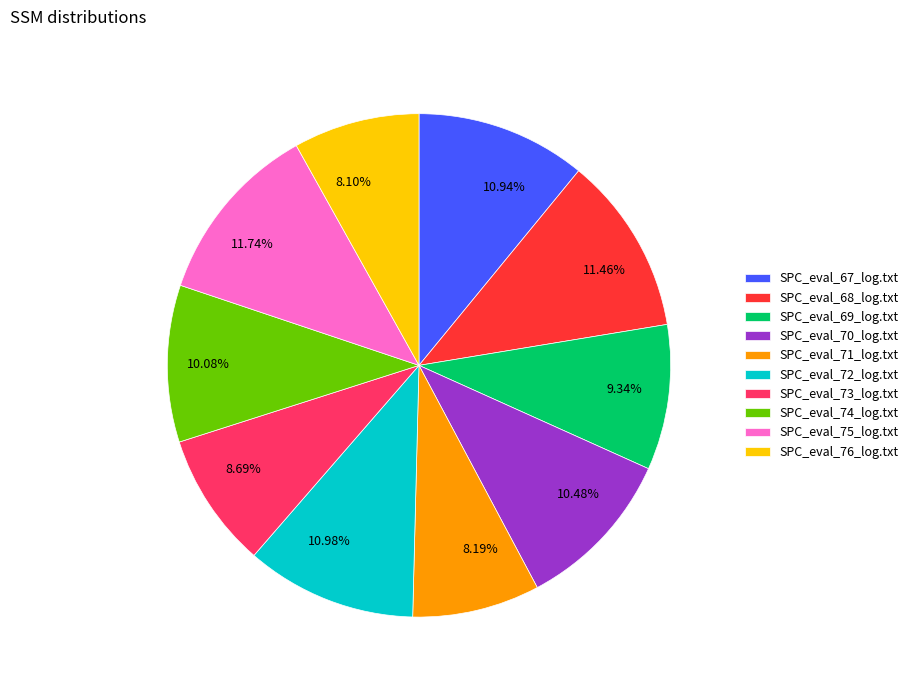

What is the ratio of the value at SPC_eval_76_log.txt to the value at SPC_eval_70_log.txt?

0.8